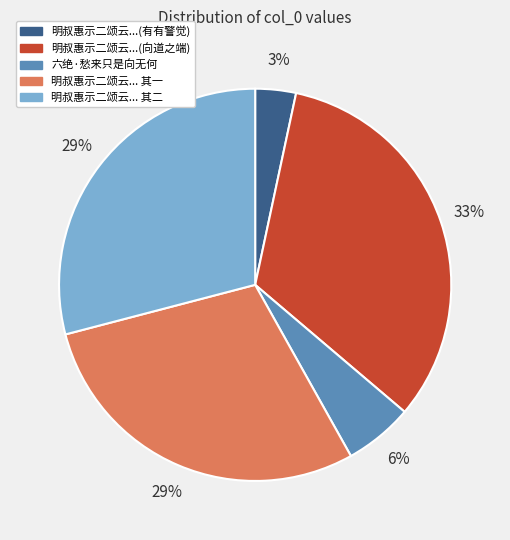

Is it true that 明叔惠示二颂云...(有有警觉) is 3% of the pie?

True